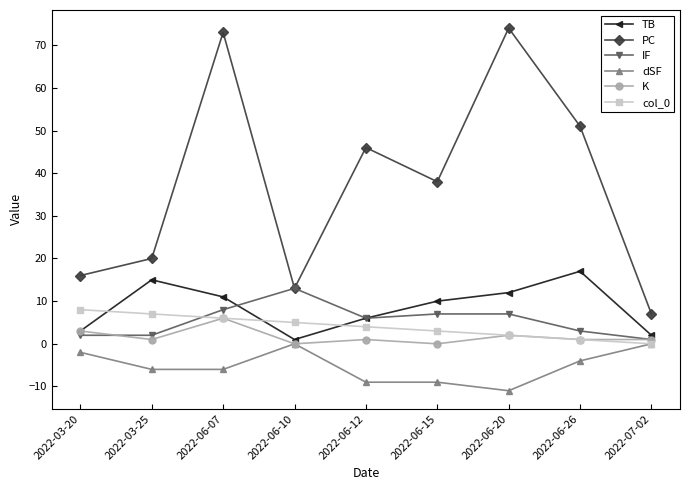

How many series are shown in this chart?

6